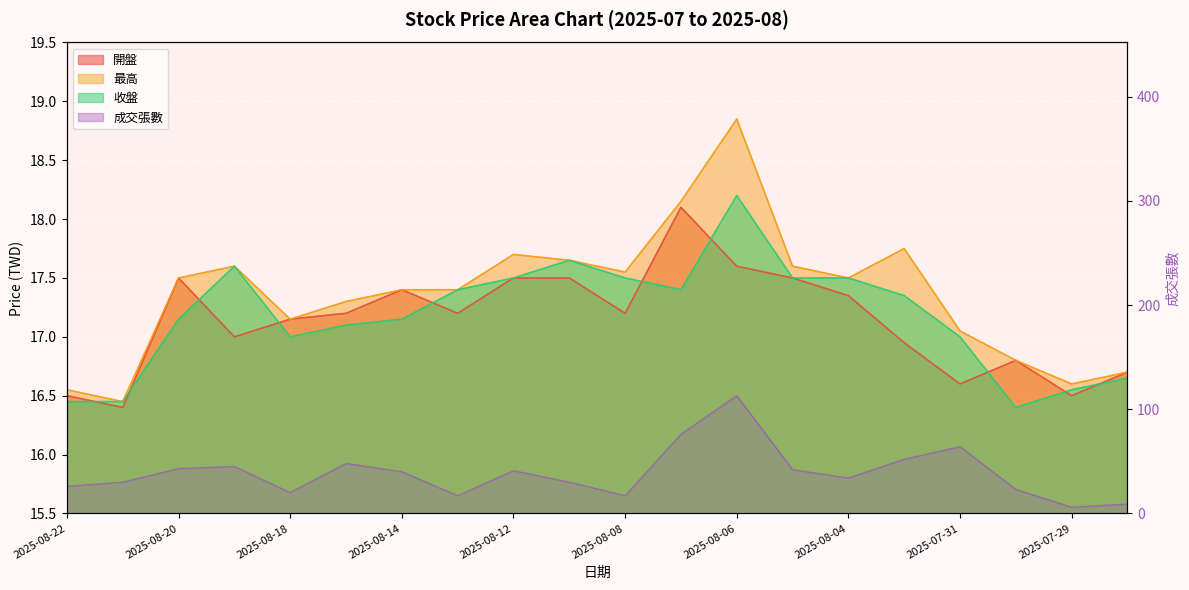

Which category has the lowest value in the 最高 series?

2025-08-21